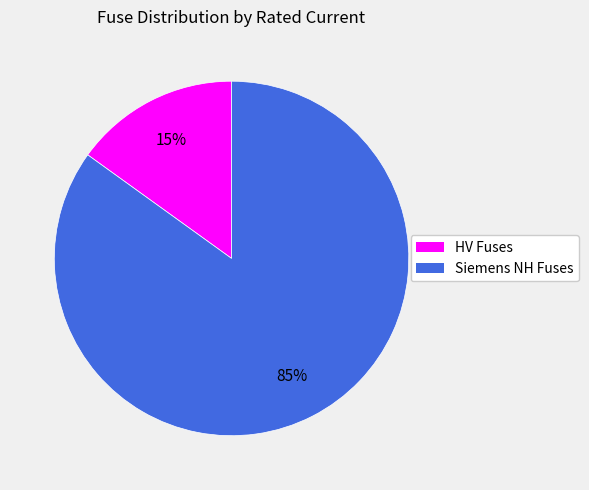

Is there any slice that represents more than half of the pie?

Yes